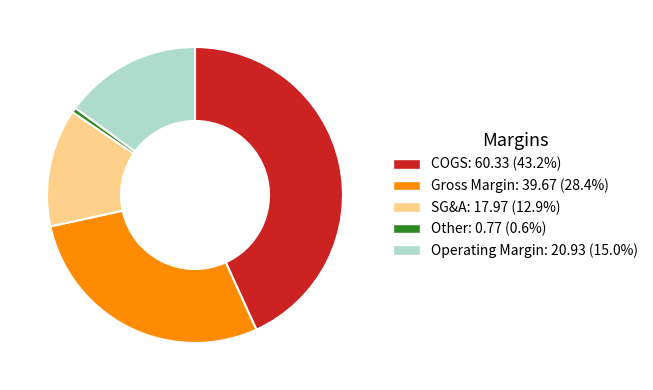

How many segments does this pie chart have?

5